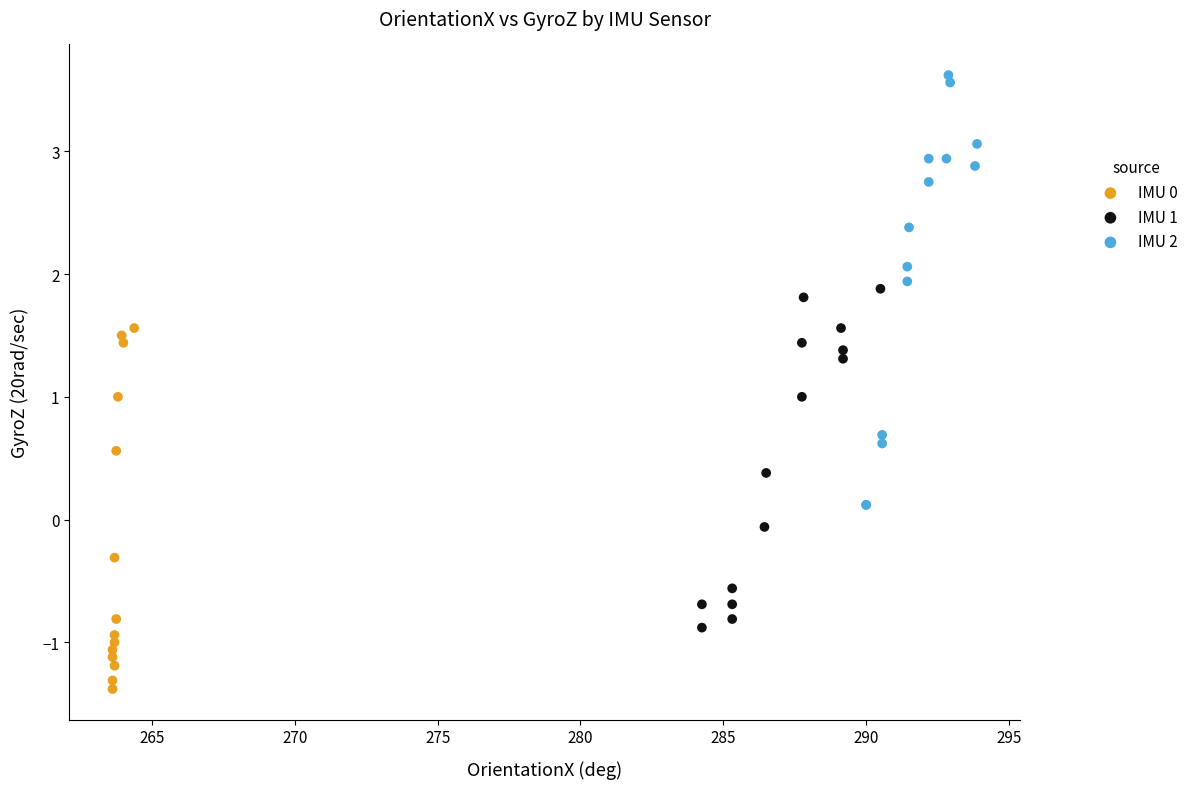

What are all the series names shown in the legend?

IMU 0, IMU 1, IMU 2